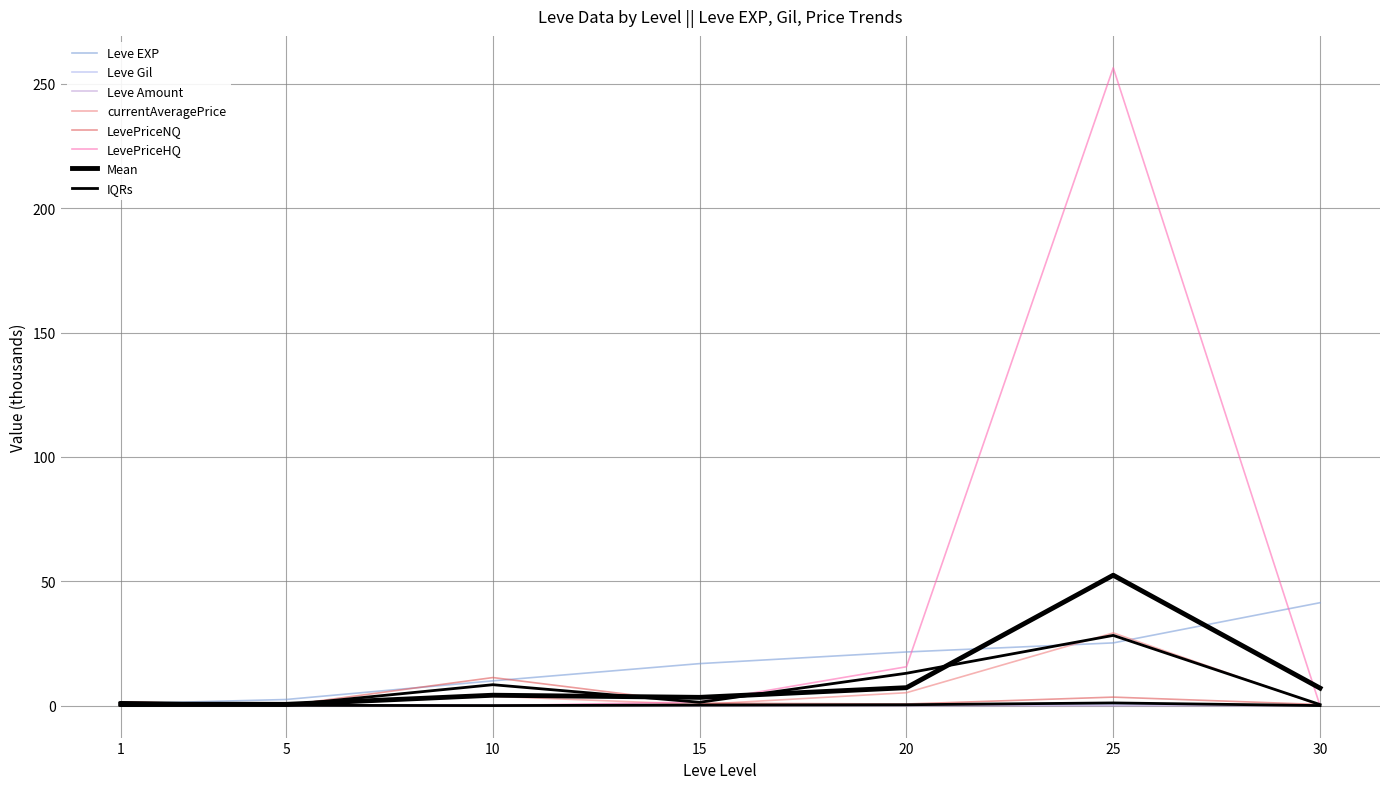

Does the chart have visible grid lines?

Yes